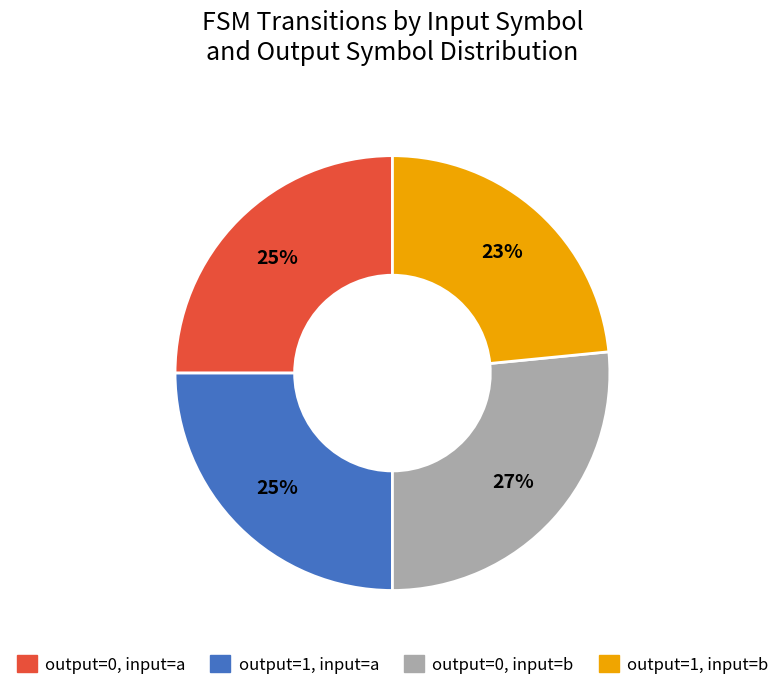

Which slice is the largest?

output=0, input=b